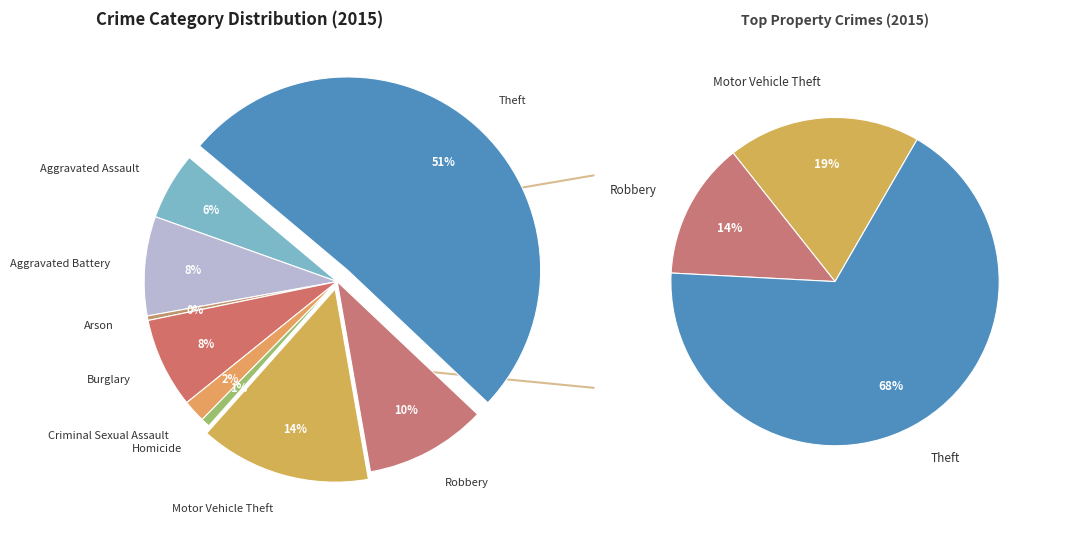

What is the largest slice in the pie chart?

Theft